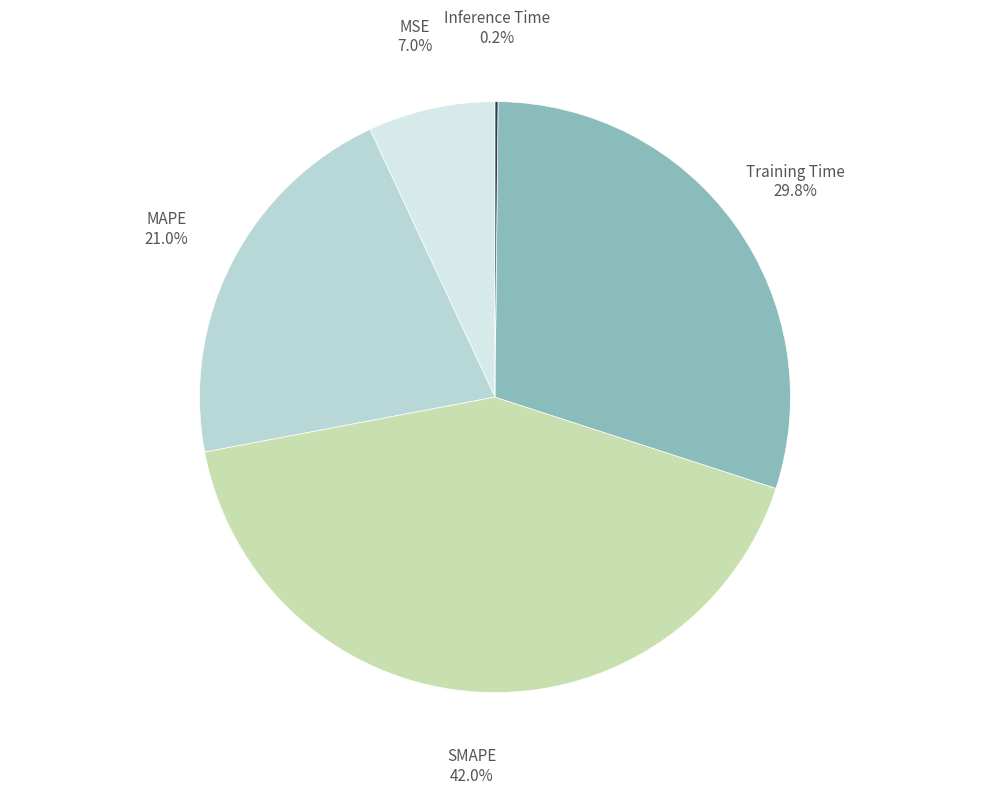

What percentage is the Training Time slice, to the nearest percent?

30%